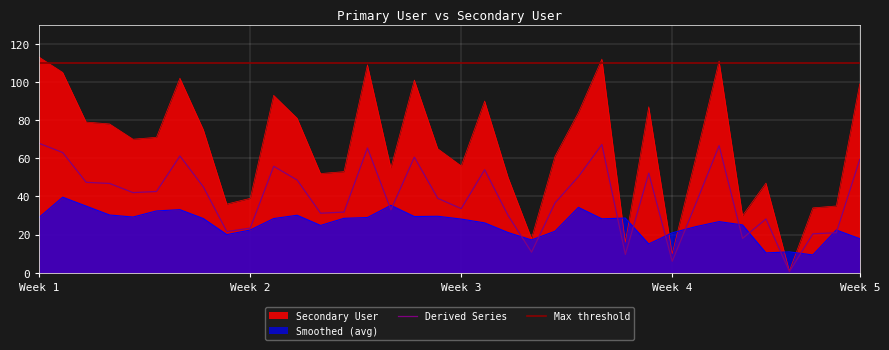

Which category has the highest value across all series?

1